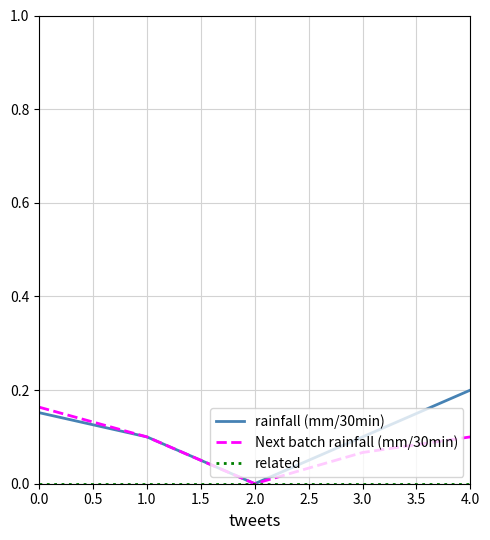

Is the value of Next batch rainfall (mm/30min) at 1.0 greater than the value of rainfall (mm/30min) at 4.0?

No